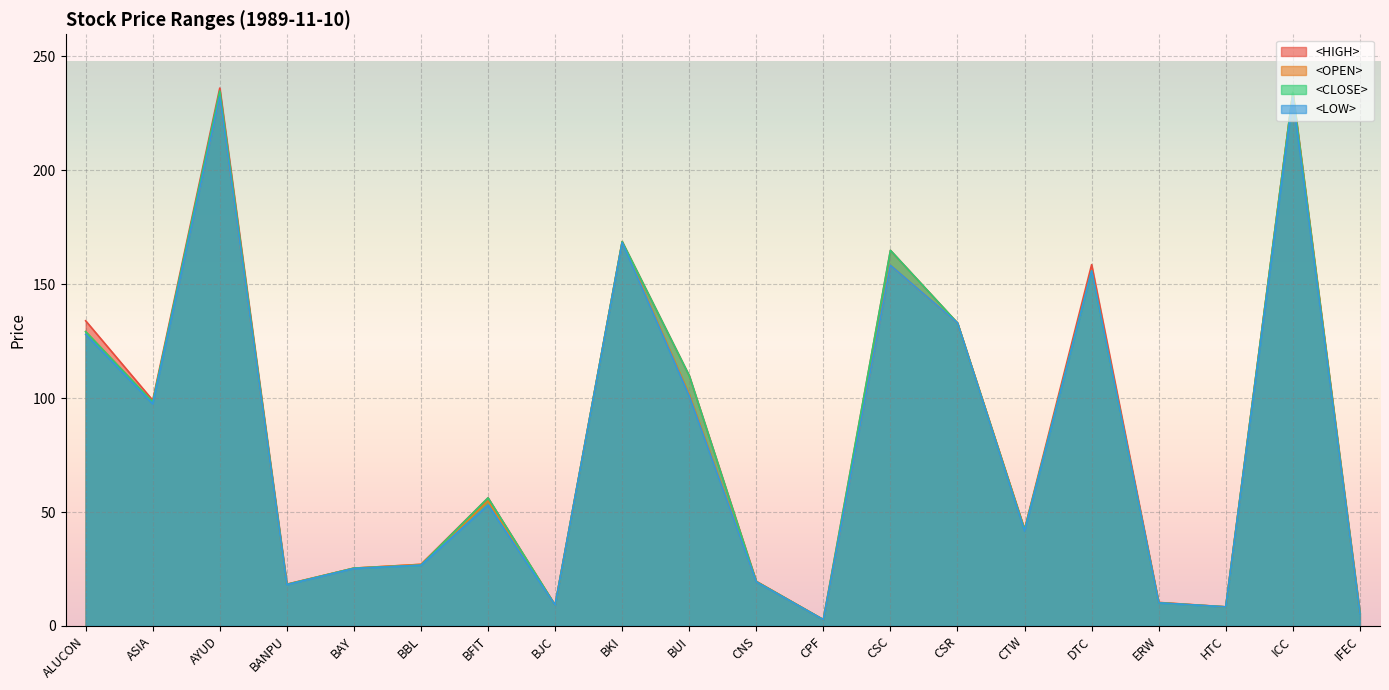

What is the average value of the <LOW> series?

81.3